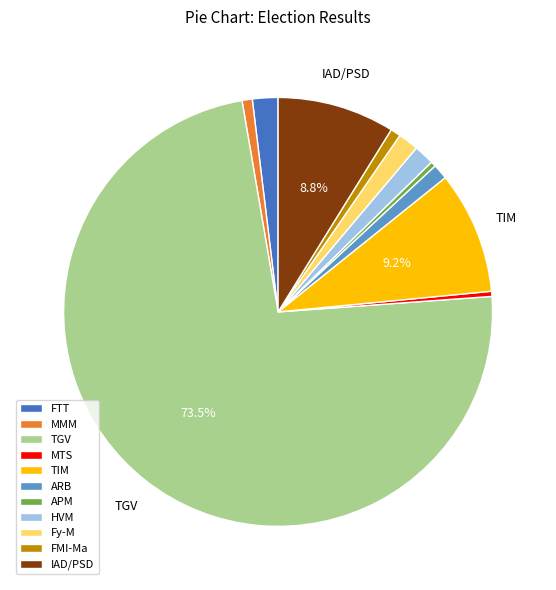

Between MMM and TGV, which is larger?

TGV